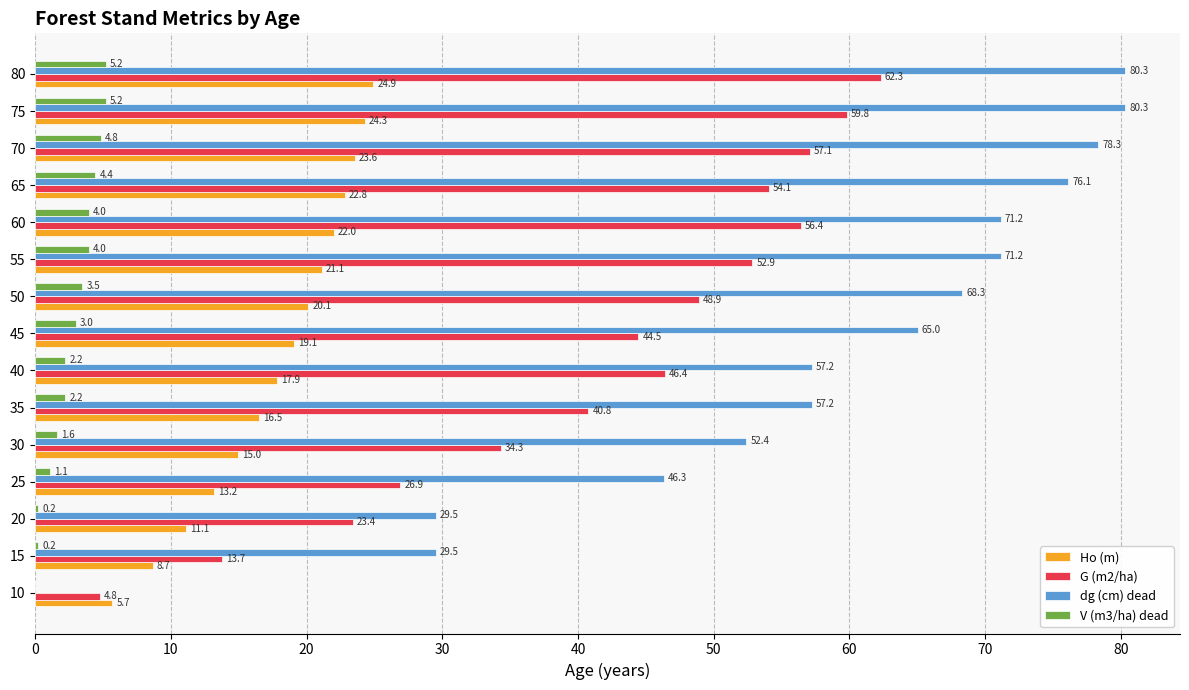

Read the Ho (m) value at 10.

5.7